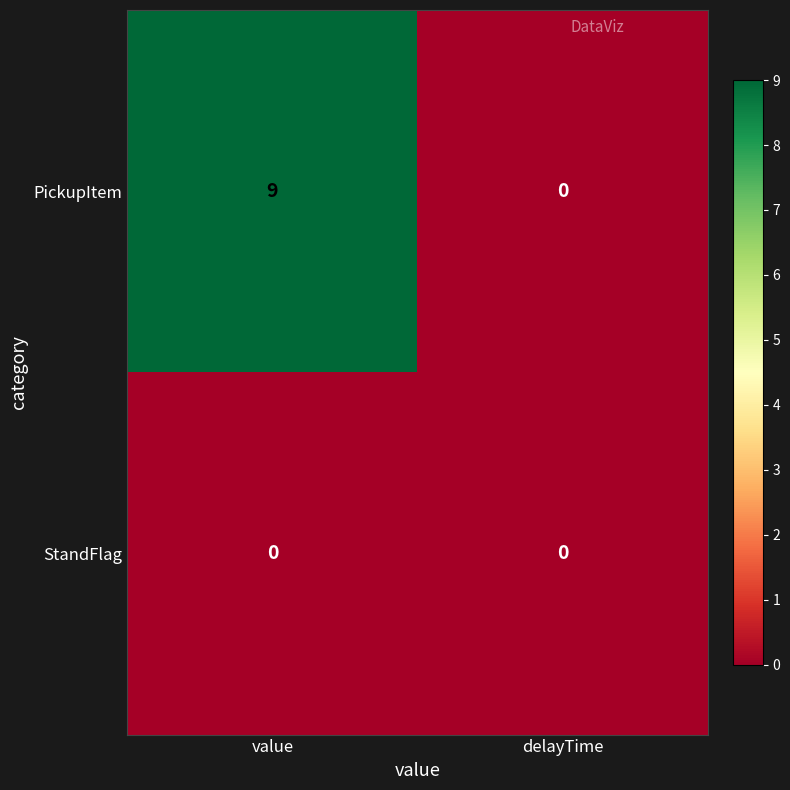

What is the difference between the PickupItem values at value and delayTime?

9